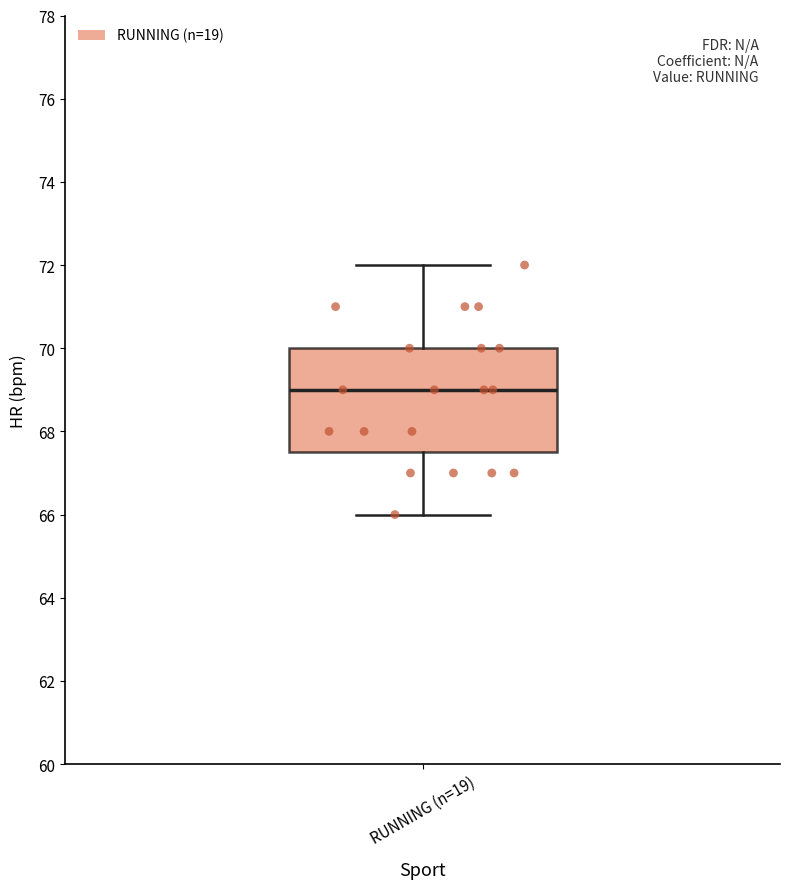

Read this box plot against the y-axis: the position of the median line, the range covered by the box, and the ends of both whiskers. The values are not printed on the chart, so give them approximately, as read against the axis.

median 69.0, box 67.6 to 70.0, whiskers 66.0 to 72.0